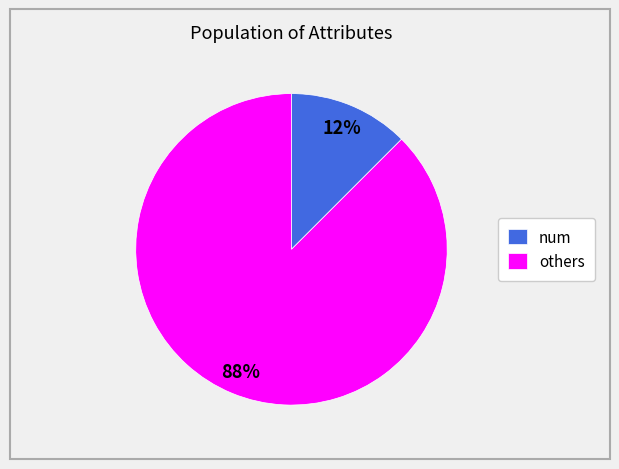

Between others and num, which is larger?

others